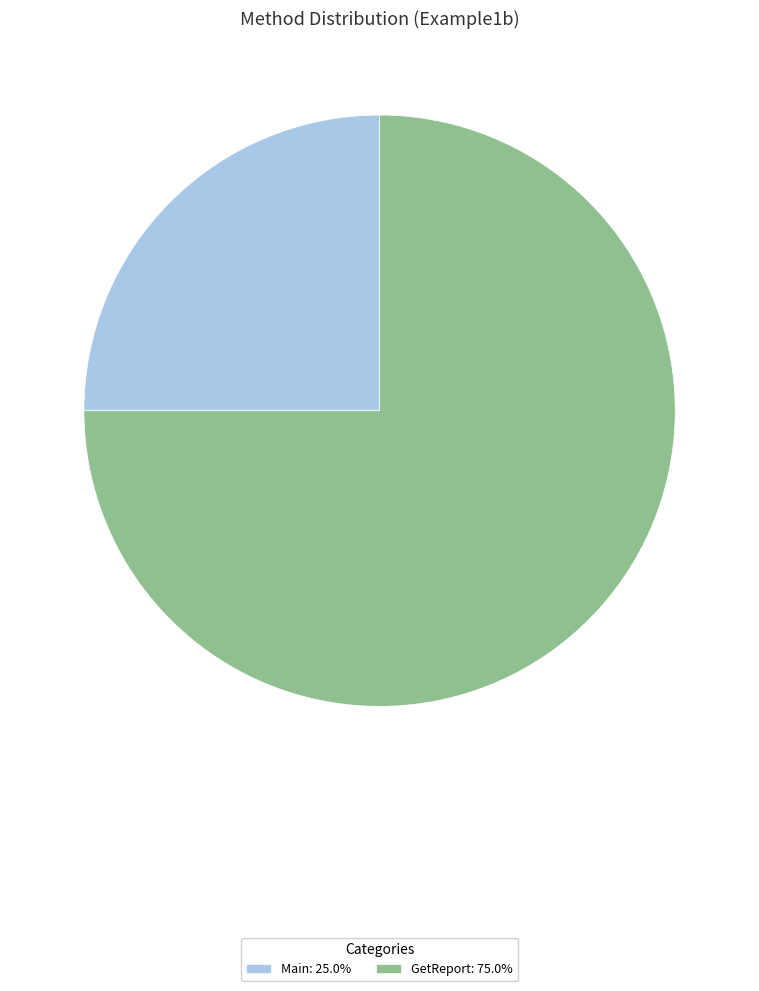

Between GetReport and Main, which is larger?

GetReport